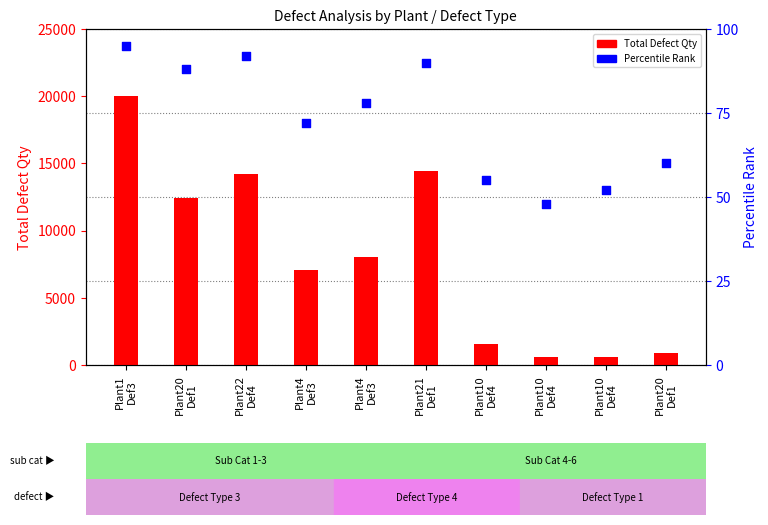

Which series reaches the minimum Y coordinate?

Percentile Rank